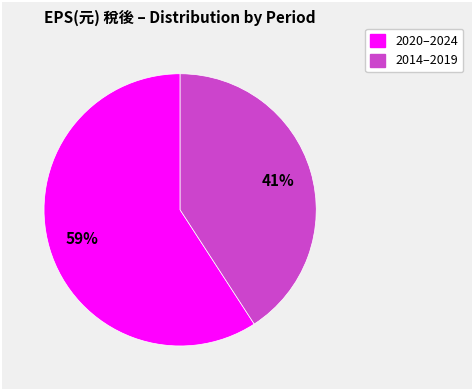

Is the sum of 2014–2019 and 2020–2024 greater than half?

Yes